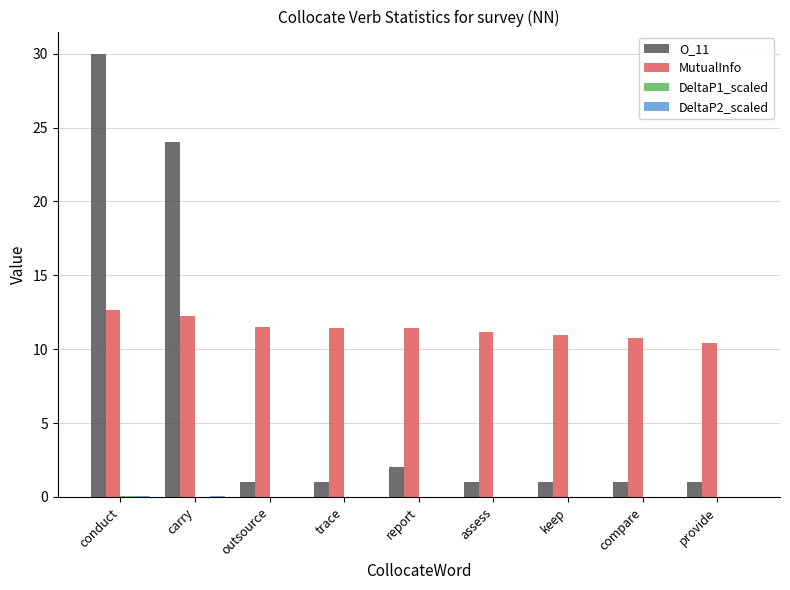

Which series has the largest range (max minus min)?

O_11